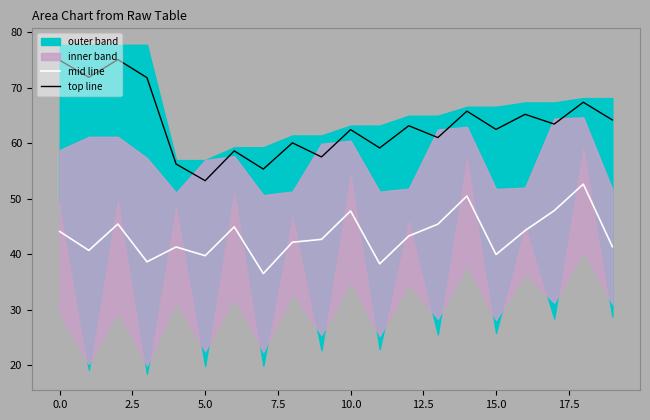

Which category has the highest value in the mid line series?

18